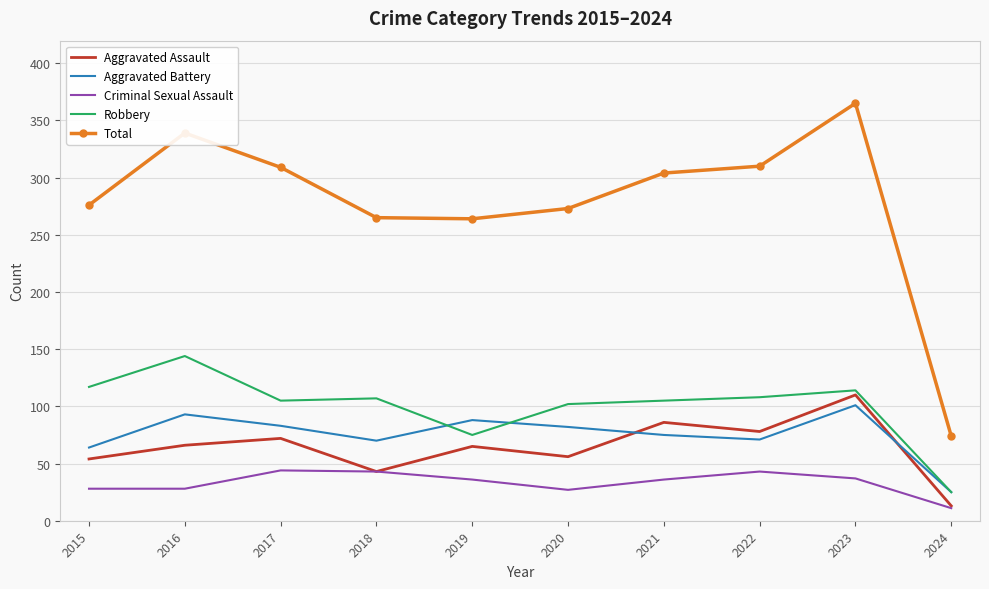

Where does the Robbery series first go above 107?

2015